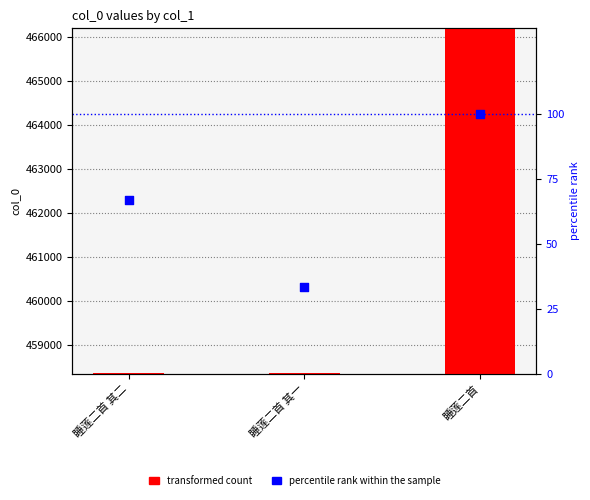

Is the value of percentile rank within the sample at 睡莲二首 其二 greater than the value of transformed count at 睡莲二首 其一?

No